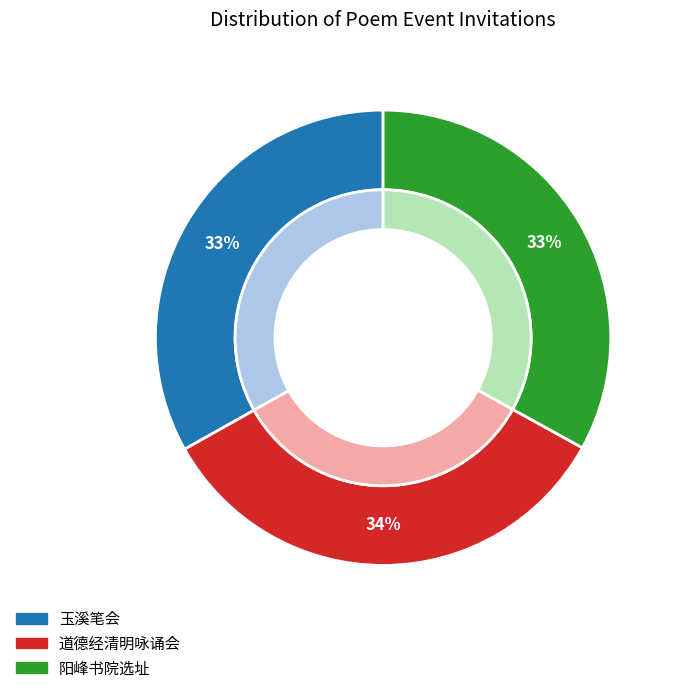

Does any single category account for the majority?

No